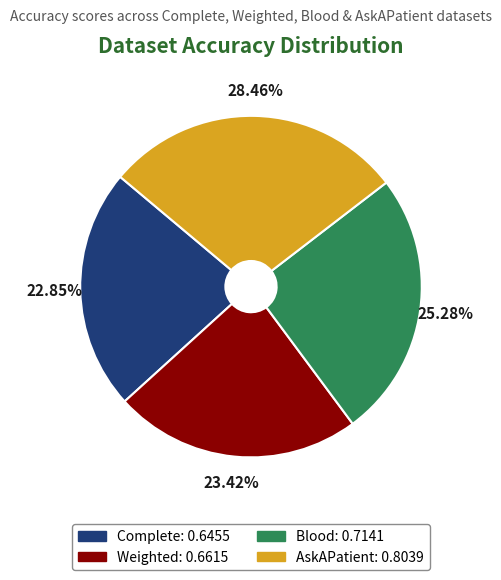

Is it true that Blood is 25% of the pie?

True